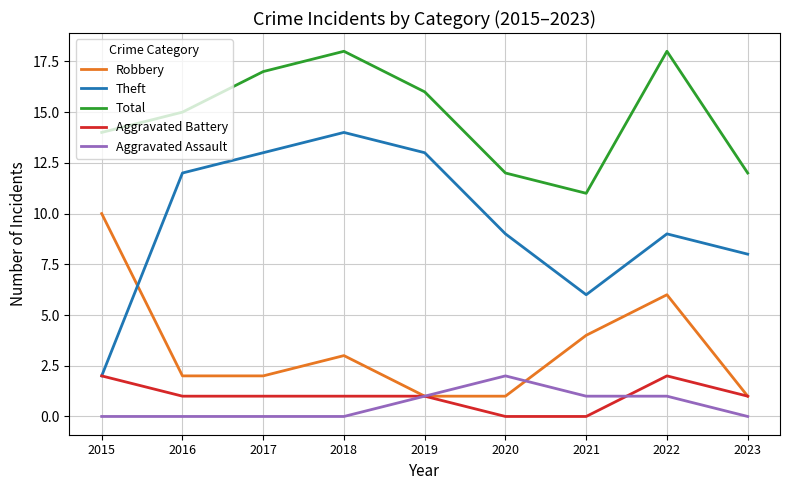

Reading left to right, extract all data points from this chart.

Robbery: 2015=10	2016=2	2017=2	2018=3	2019=1	2020=1	2021=4	2022=6	2023=1
Theft: 2015=2	2016=12	2017=13	2018=14	2019=13	2020=9	2021=6	2022=9	2023=8
Total: 2015=14	2016=15	2017=17	2018=18	2019=16	2020=12	2021=11	2022=18	2023=12
Aggravated Battery: 2015=2	2016=1	2017=1	2018=1	2019=1	2020=0	2021=0	2022=2	2023=1
Aggravated Assault: 2015=0	2016=0	2017=0	2018=0	2019=1	2020=2	2021=1	2022=1	2023=0